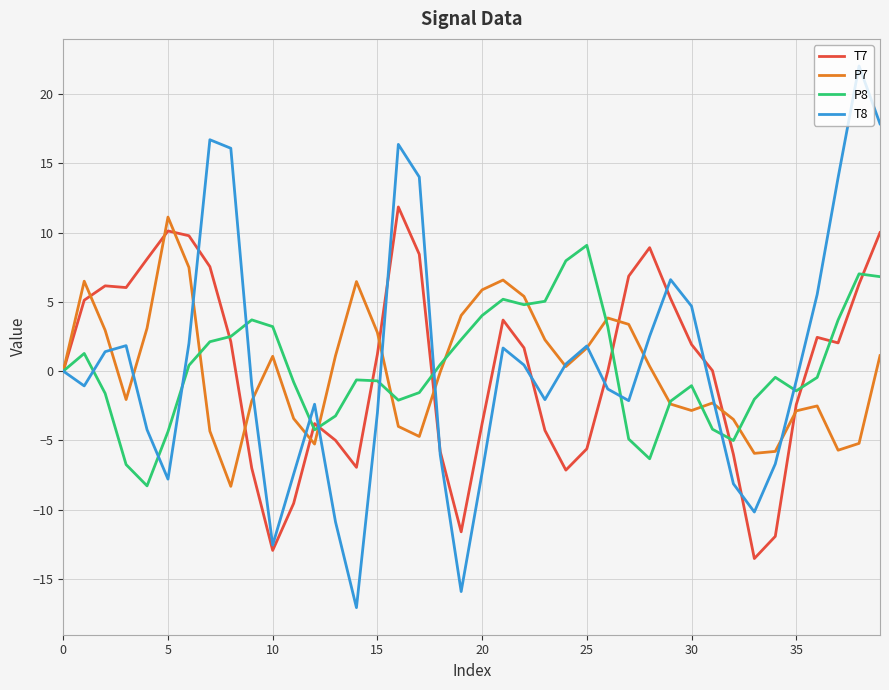

Rank the series by their average value, from lowest to highest.

P7, T7, P8, T8